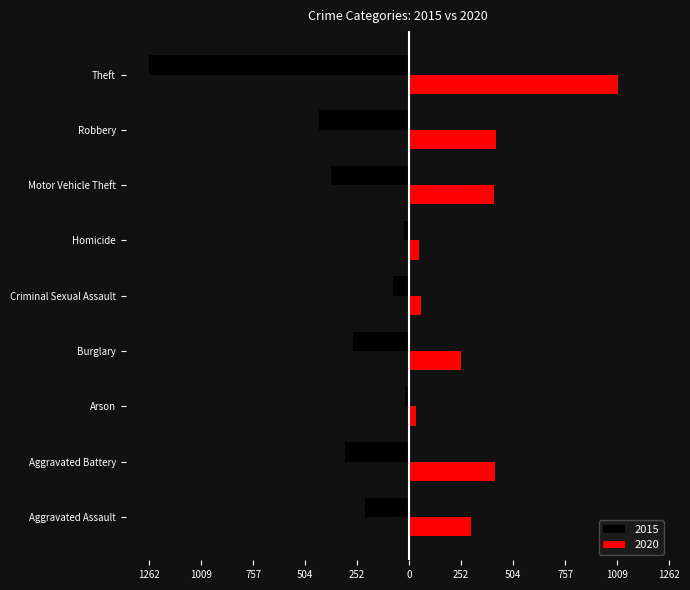

Reading left to right, list all the values displayed in this chart.

2015: Aggravated Assault=-214	Aggravated Battery=-311	Arson=-21	Burglary=-274	Criminal Sexual Assault=-76	Homicide=-25	Motor Vehicle Theft=-379	Robbery=-439	Theft=-1262
2020: Aggravated Assault=302	Aggravated Battery=415	Arson=34	Burglary=253	Criminal Sexual Assault=59	Homicide=49	Motor Vehicle Theft=411	Robbery=420	Theft=1012